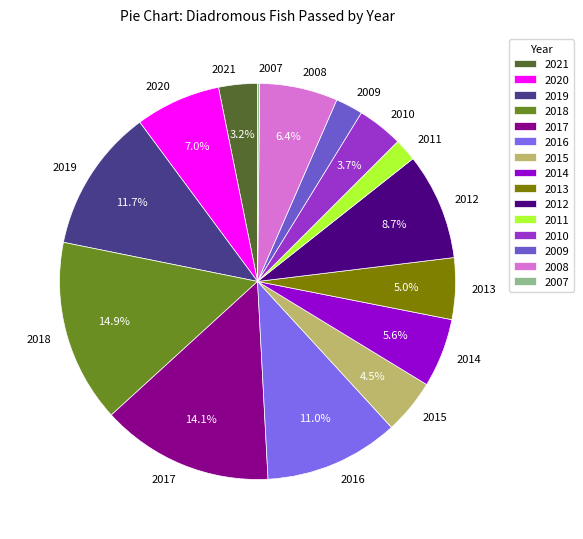

To the nearest percent, what is the combined percentage of 2009 and 2008?

9%